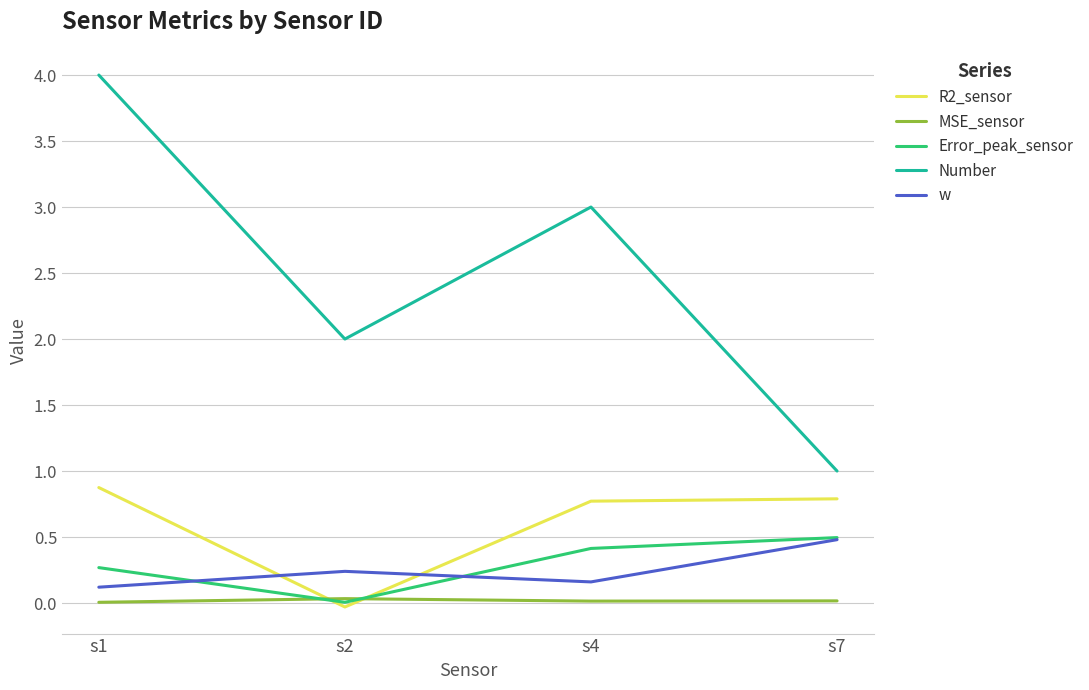

Which series has the largest range (max minus min)?

Number